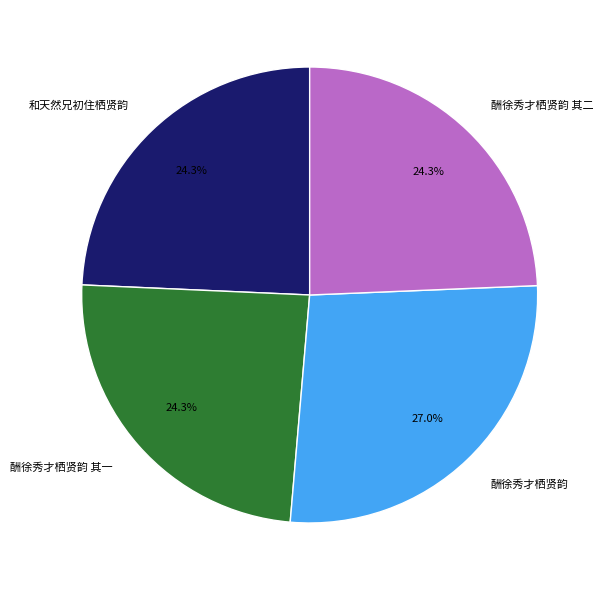

Does 酬徐秀才栖贤韵 其二 represent more than half of the total?

No